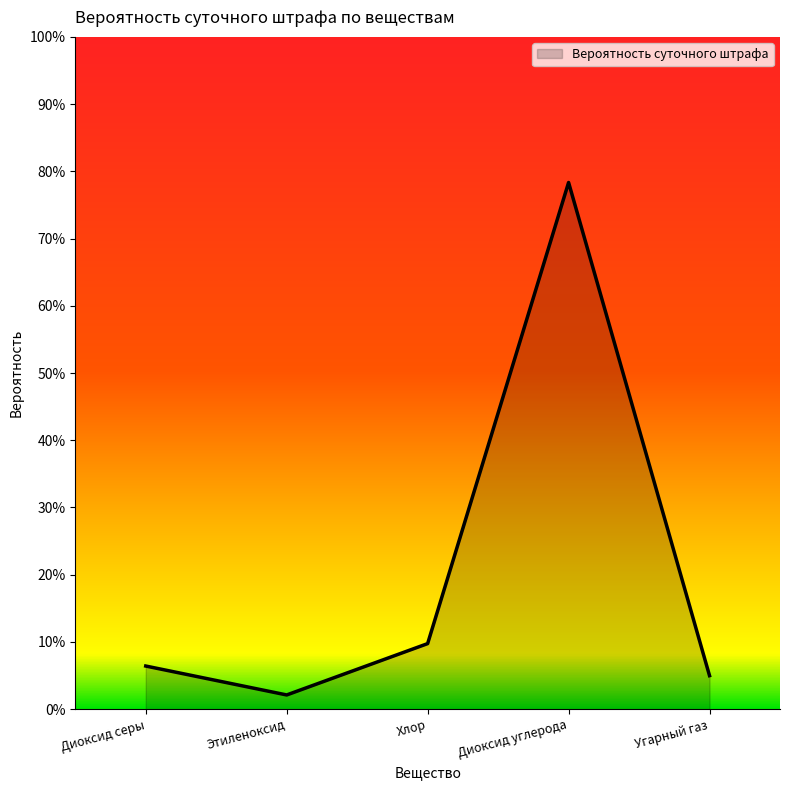

Is it true that the value at Этиленоксид is 0.0?

True